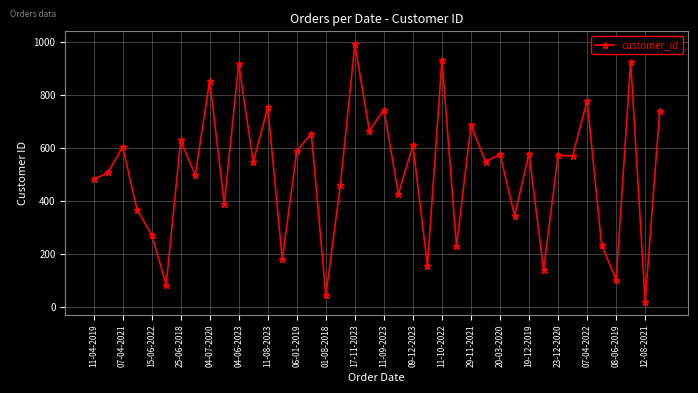

What is the average value?

510